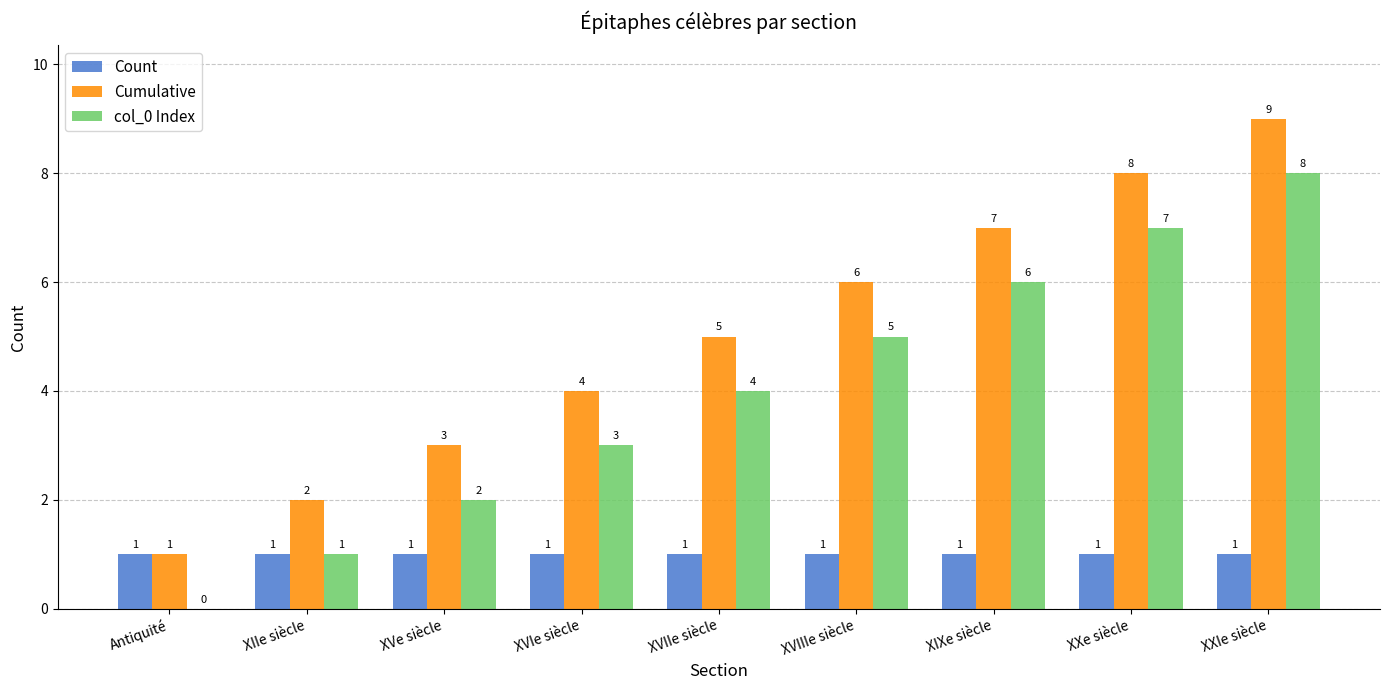

What is the greatest value displayed?

9